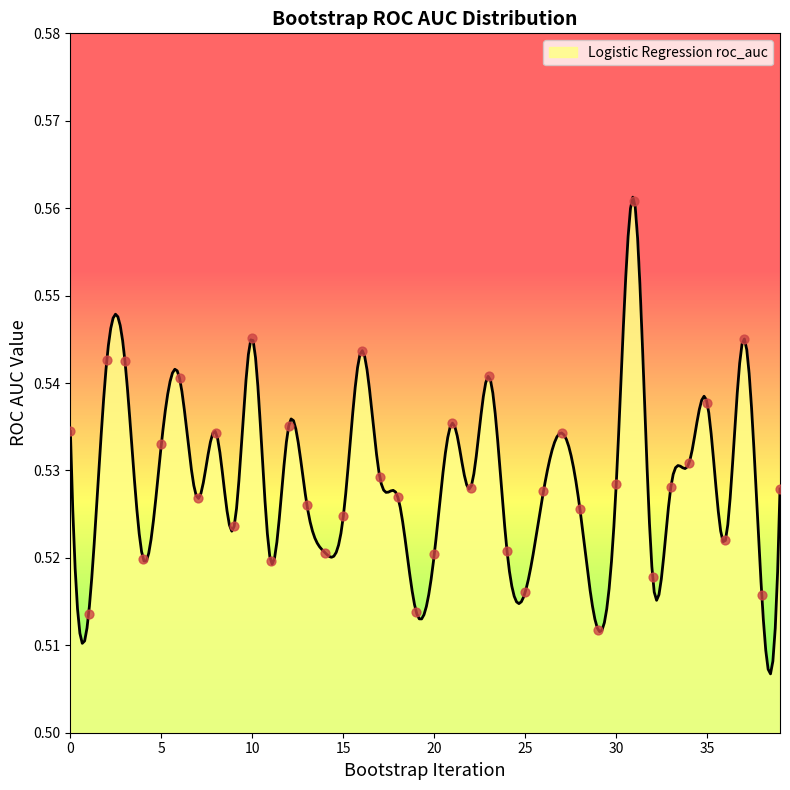

Which has a higher value, 7 or 26?

26